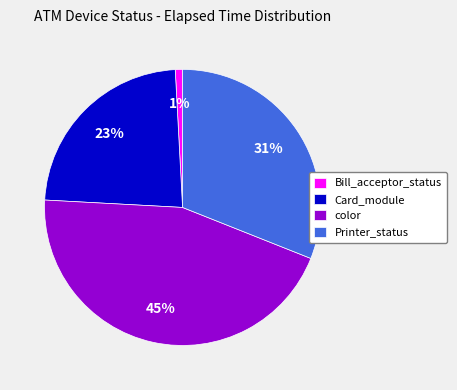

Is Card_module the majority of the pie?

No